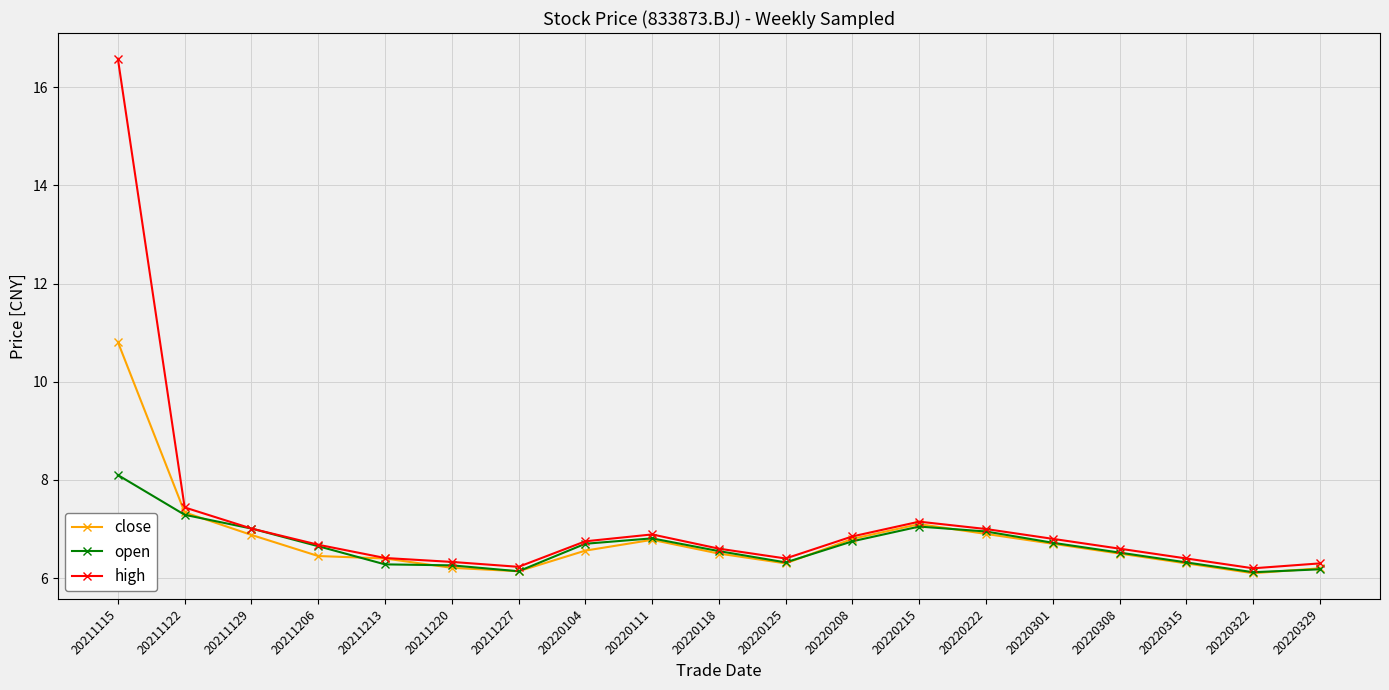

Is the value of high at 20220222 greater than the value of close at 20211227?

Yes